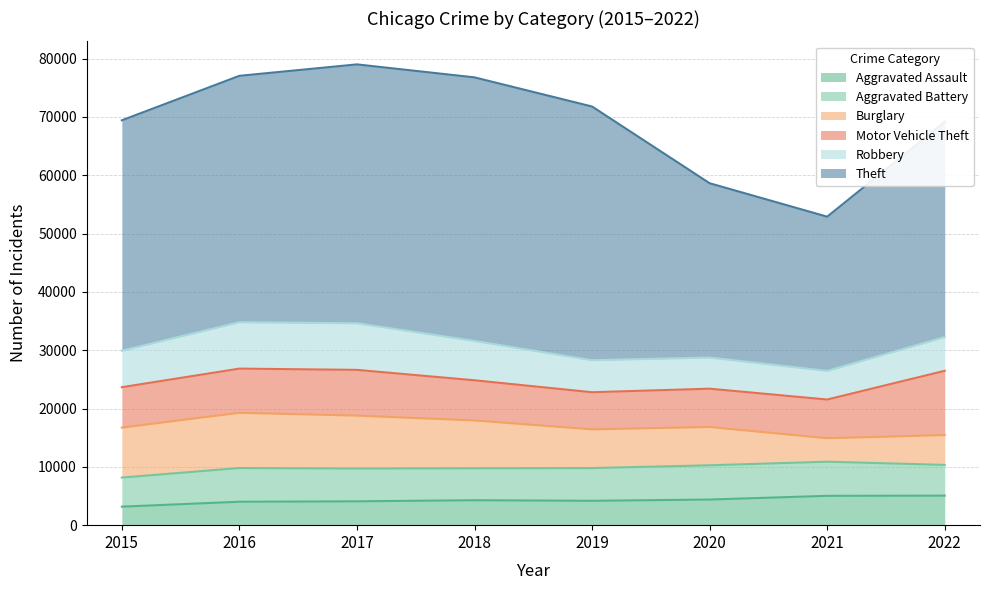

What is the total value across all series at 2016?

77057